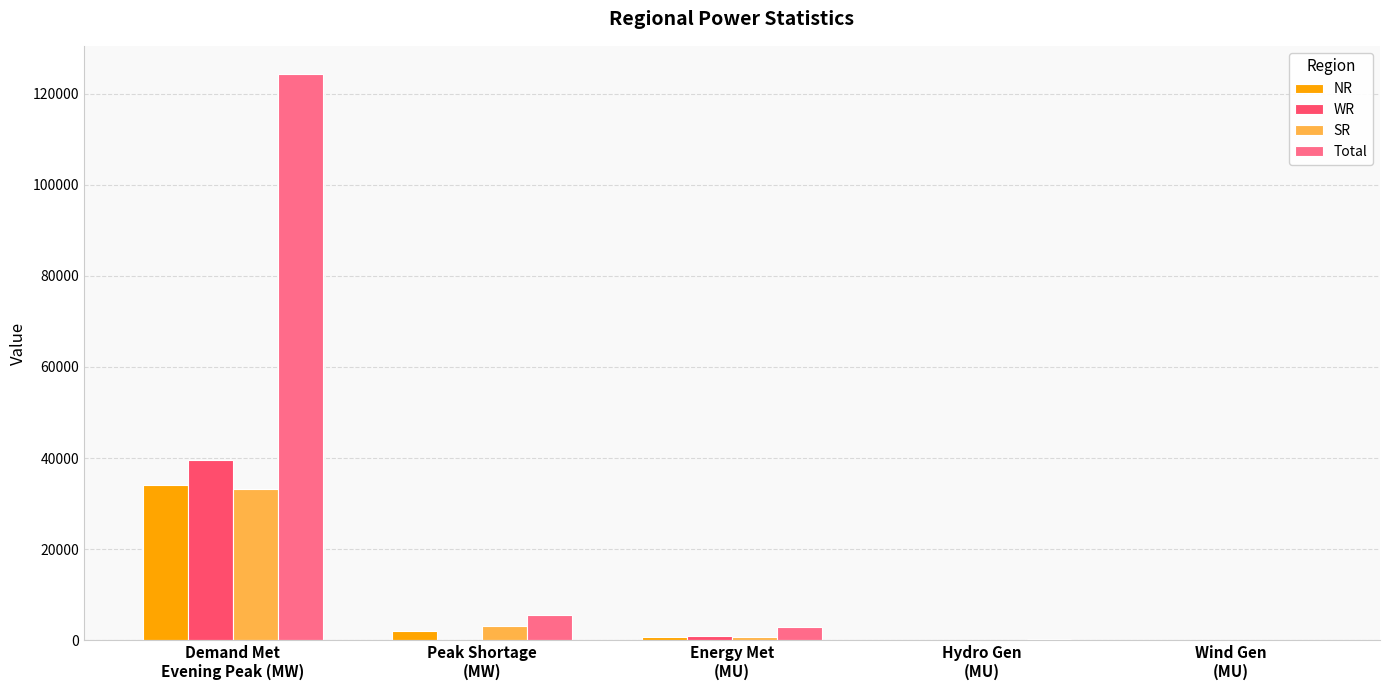

What is the maximum value shown in the chart?

124294